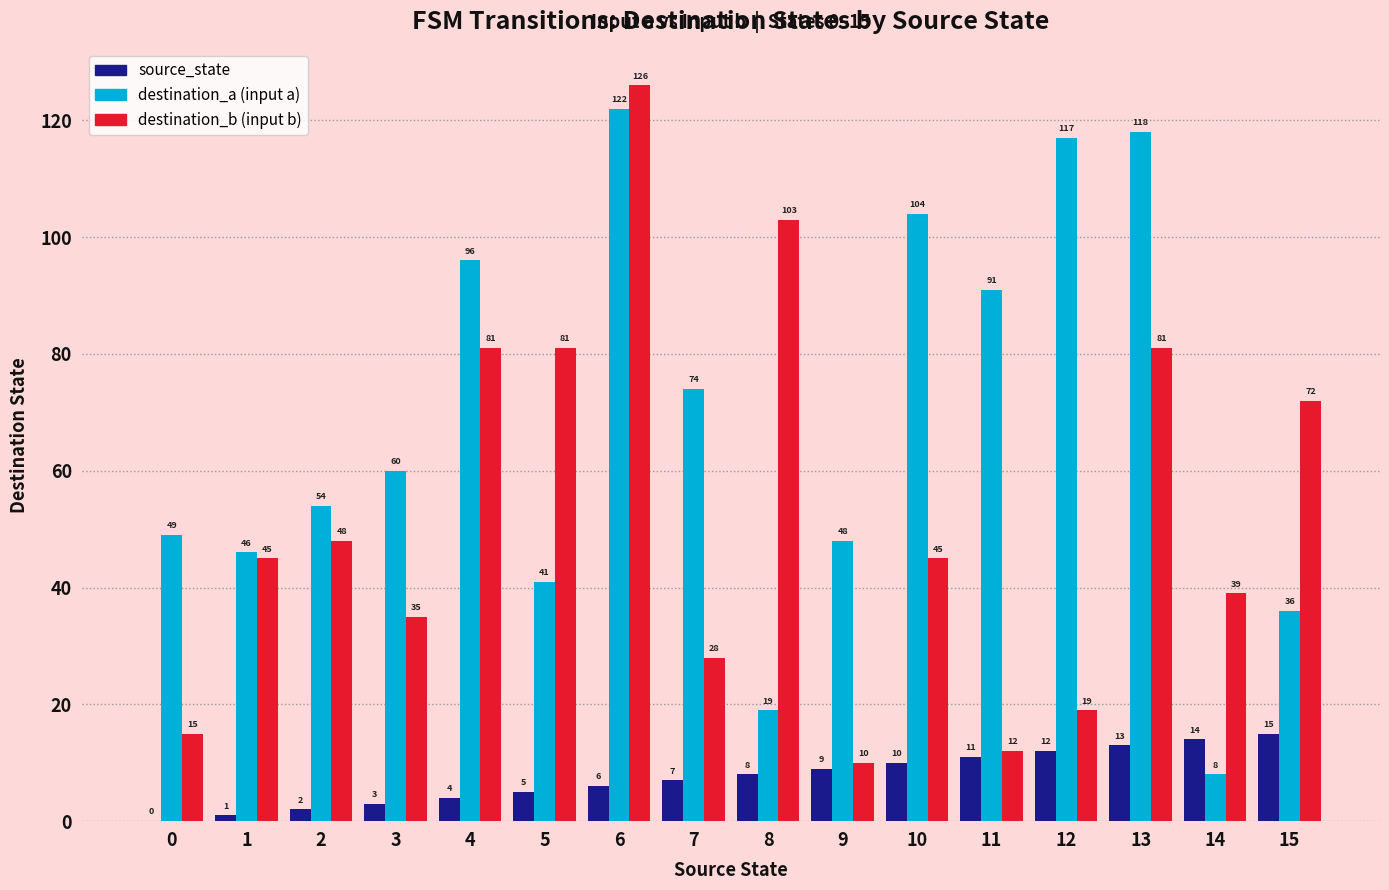

What is the maximum value shown in the chart?

126